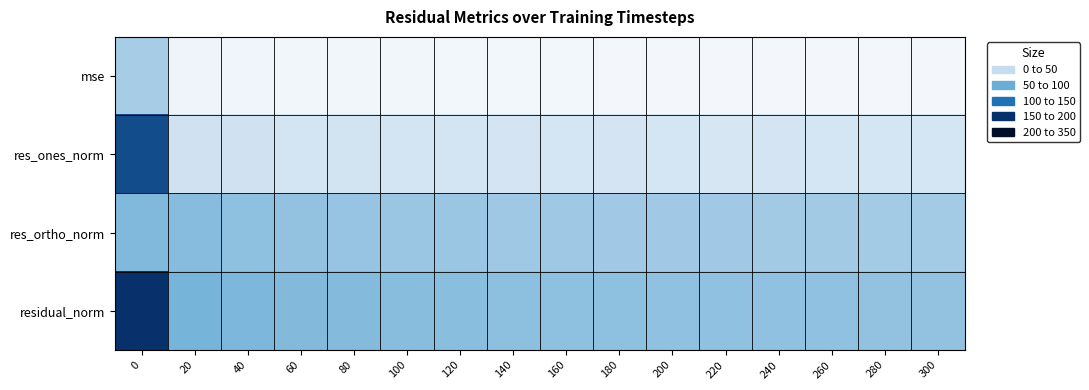

Which series changed the most between 20 and 140?

residual_norm